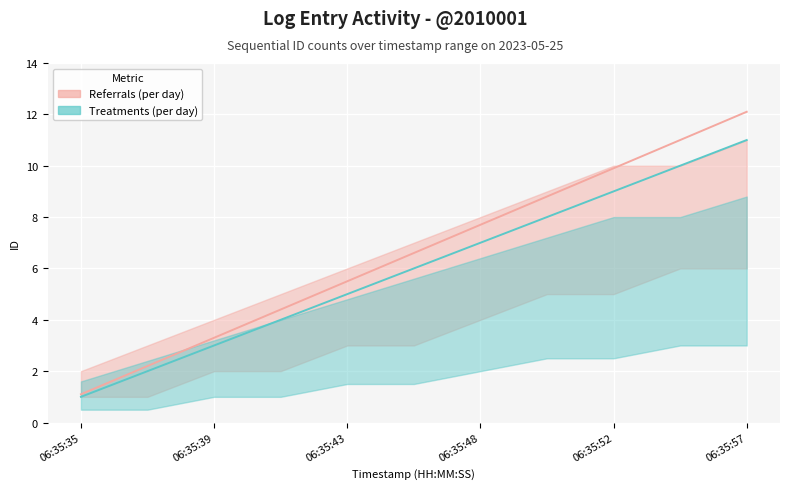

What is the maximum value shown in the chart?

12.1